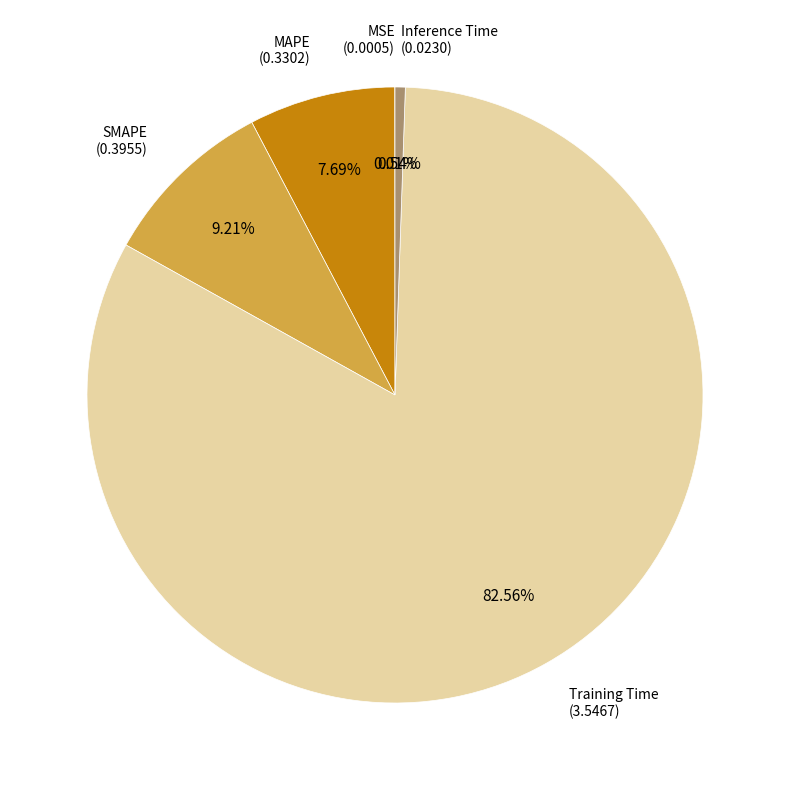

Is there any slice that represents more than half of the pie?

Yes